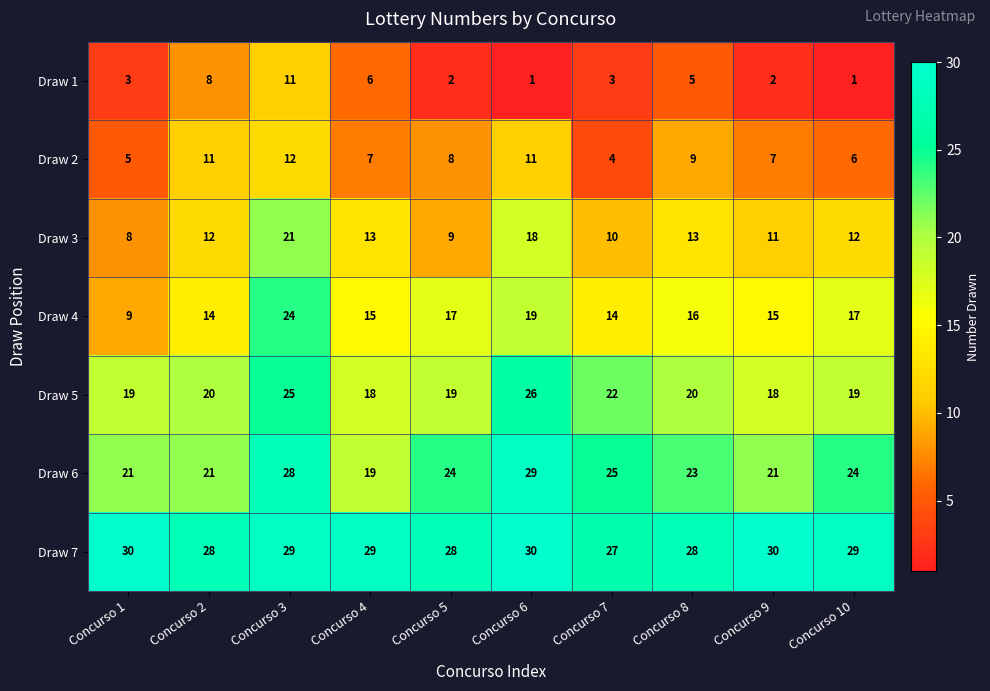

What is the total value across all series at Concurso 1?

95